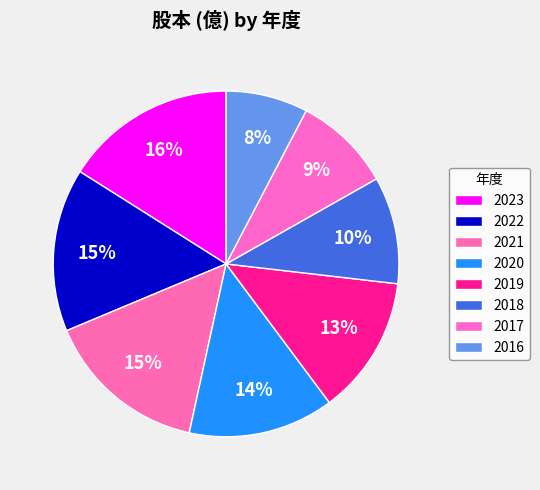

Rank the categories by value from highest to lowest.

2023, 2022, 2021, 2020, 2019, 2018, 2017, 2016